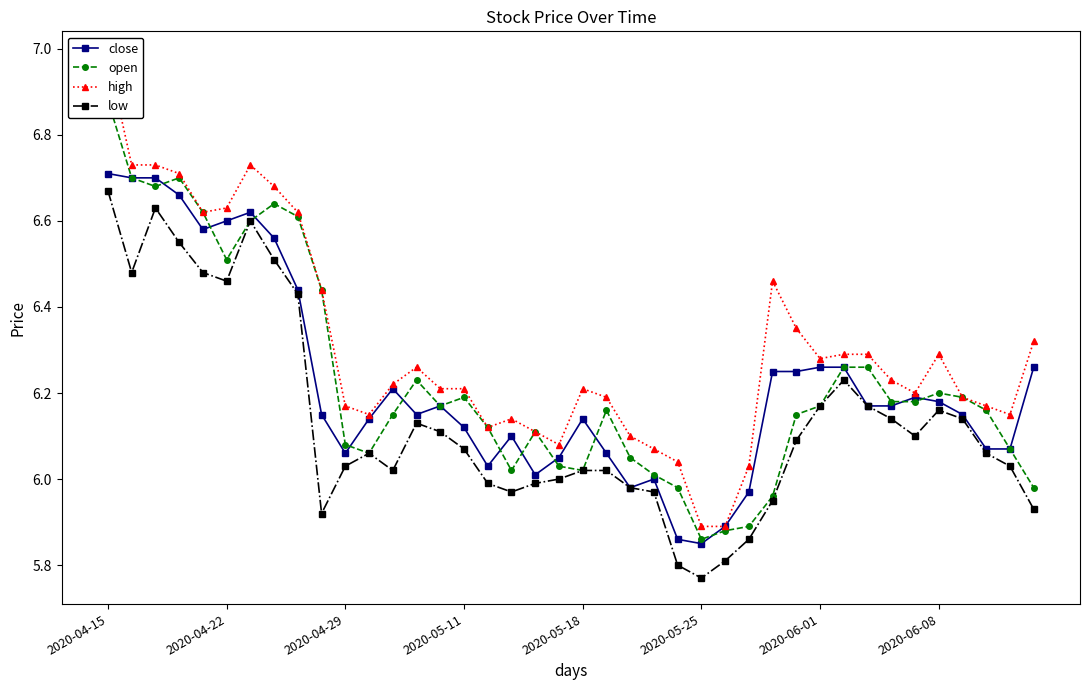

At which label does low reach its peak?

2020-04-15